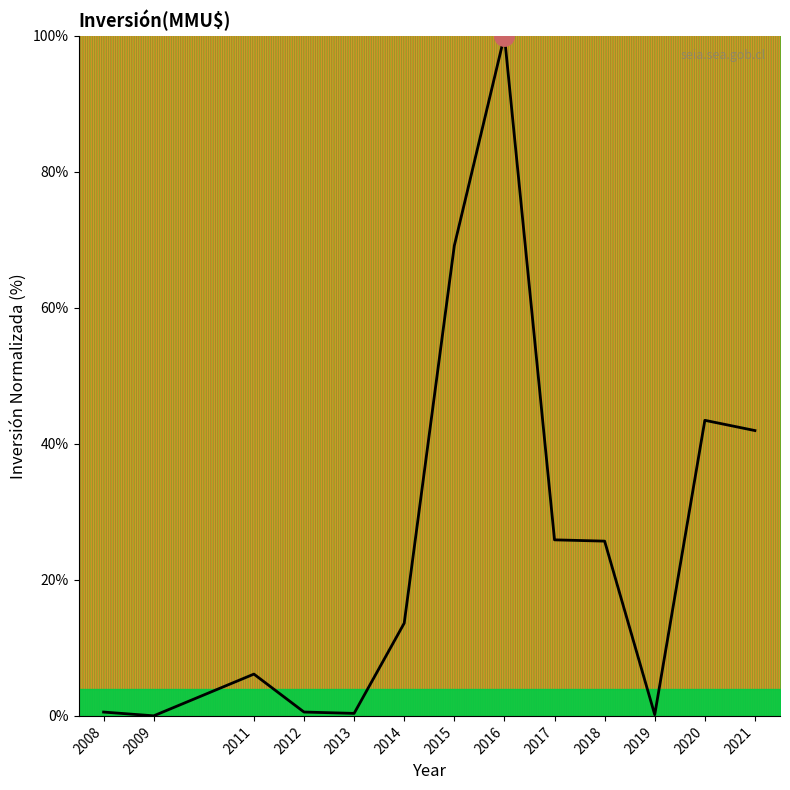

Read the value at 2011.

6.1